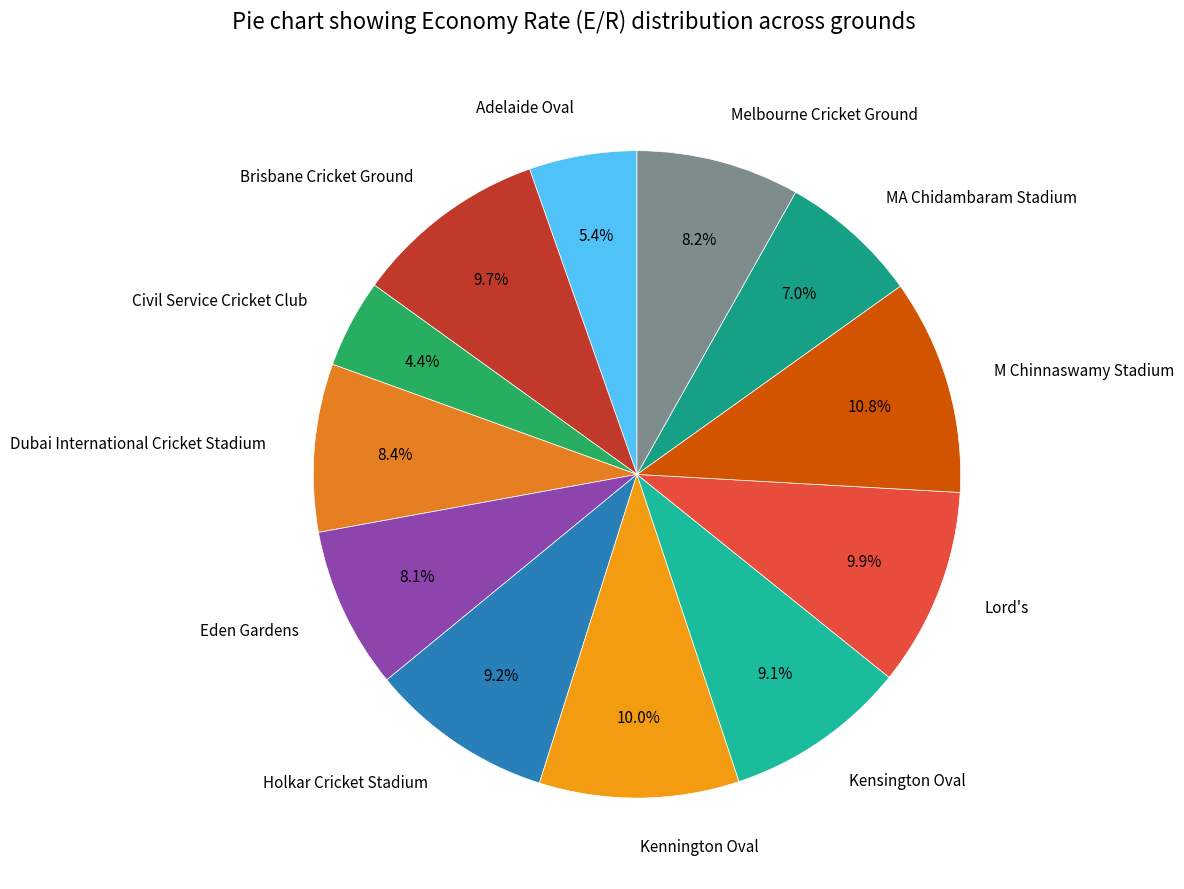

Is Adelaide Oval the majority of the pie?

No